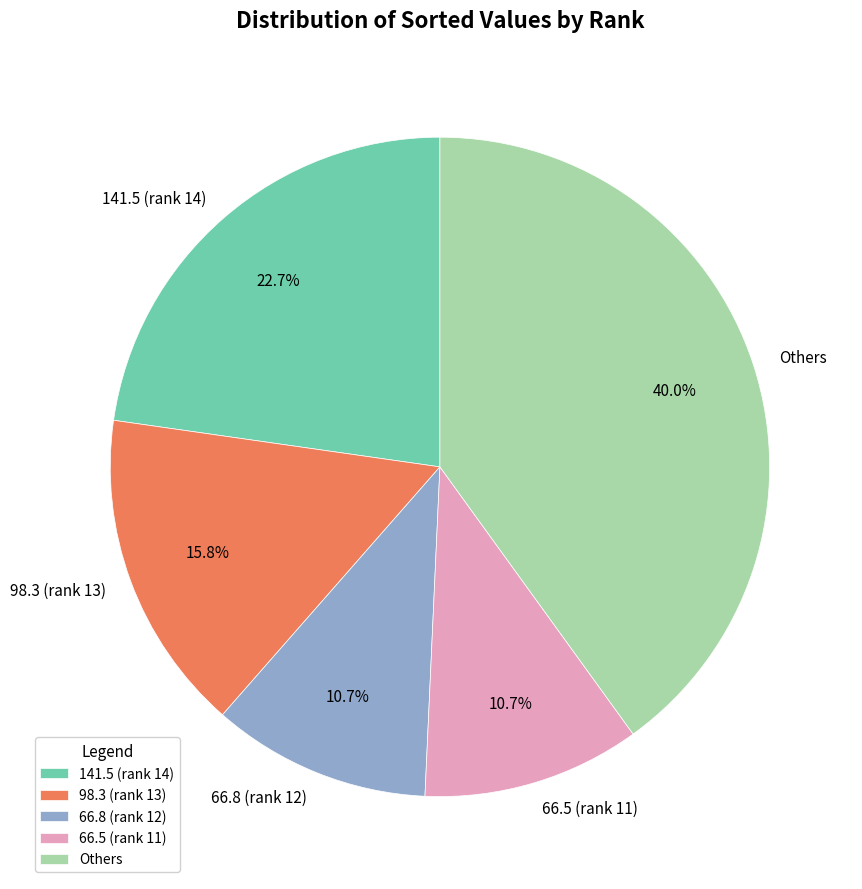

Approximately how many times larger is the value at 66.5 (rank 11) compared to Others?

0.3